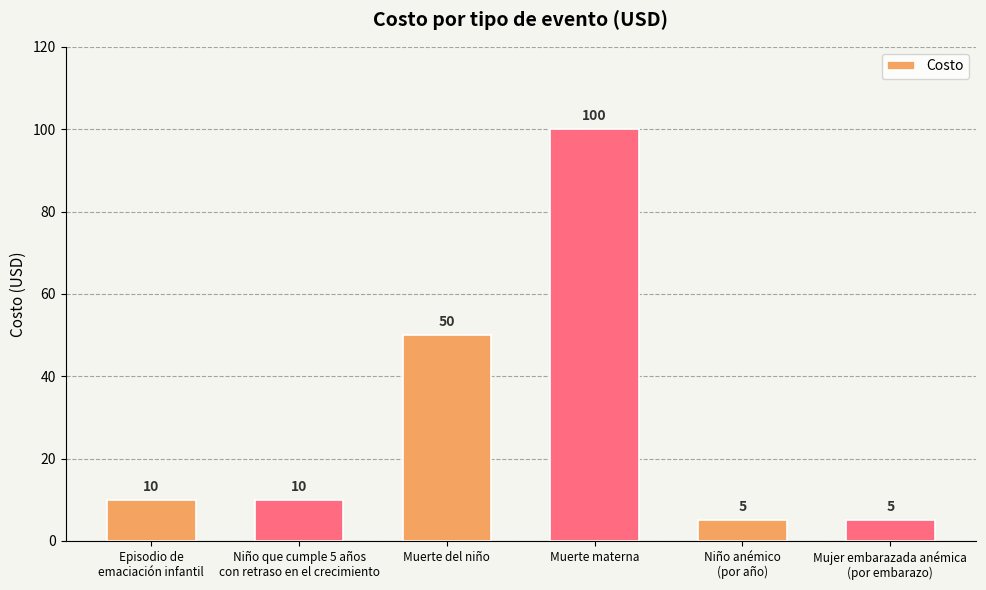

The value at Muerte del niño is 72. True or false?

False